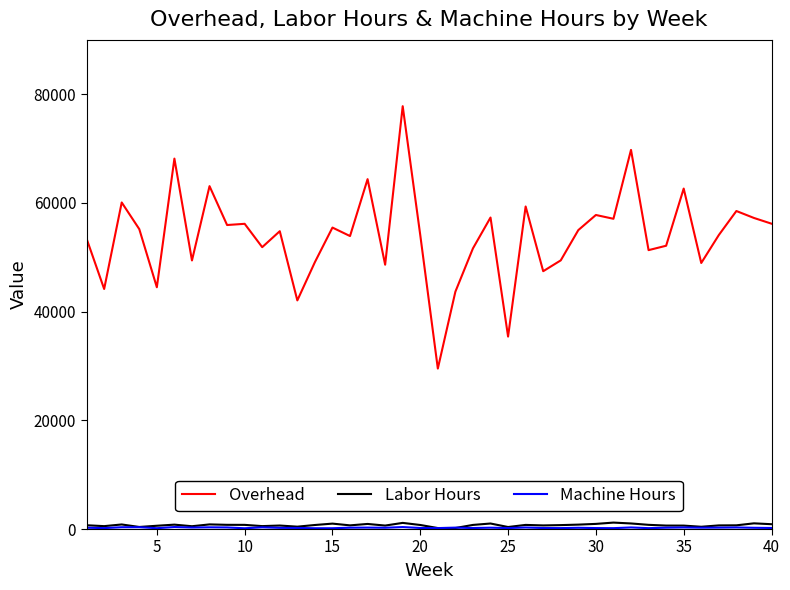

Which series has the largest range (max minus min)?

Overhead